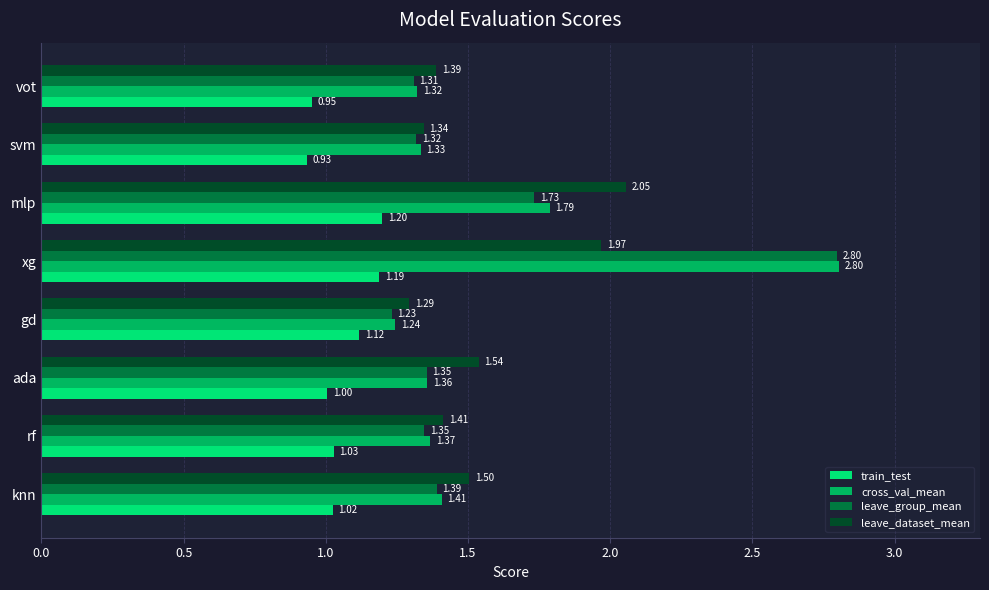

Which category has the lowest value across all series?

svm